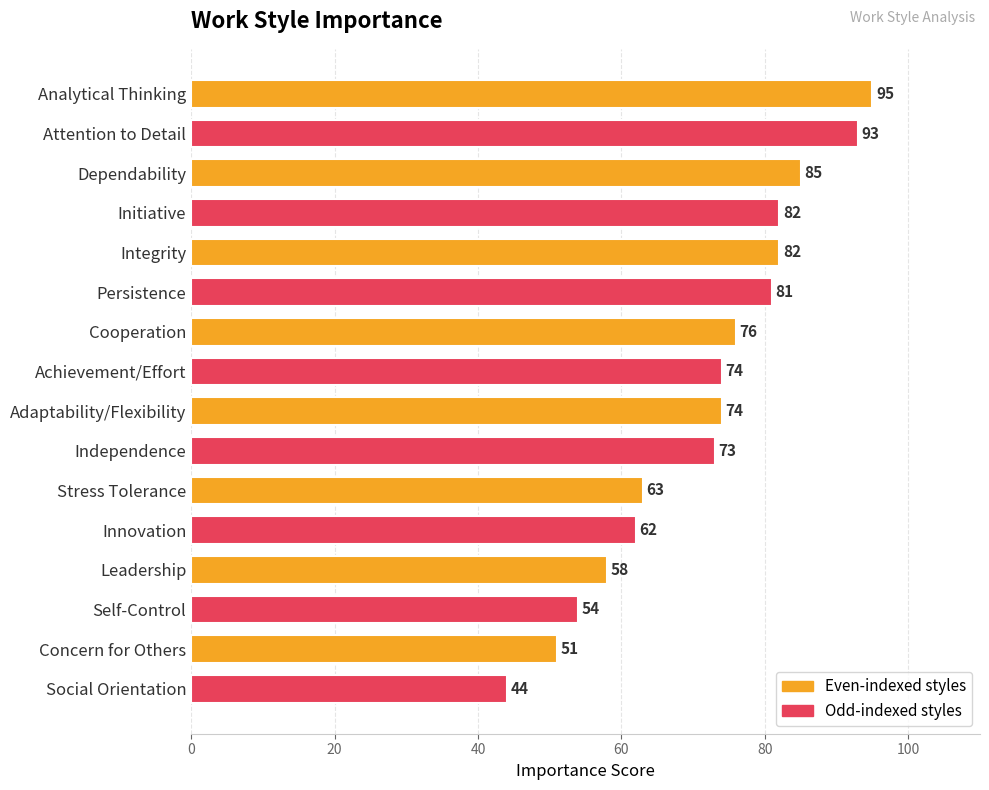

What position from the bottom is Integrity?

12